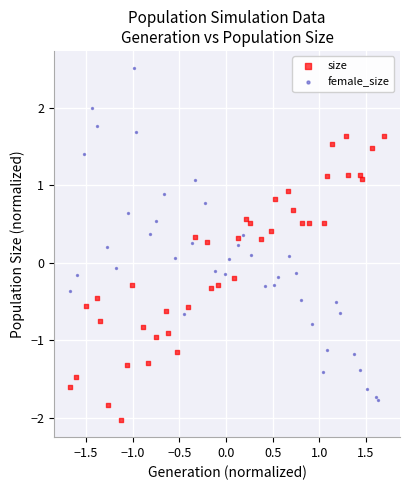

Which series has the widest spread of Y values?

female_size